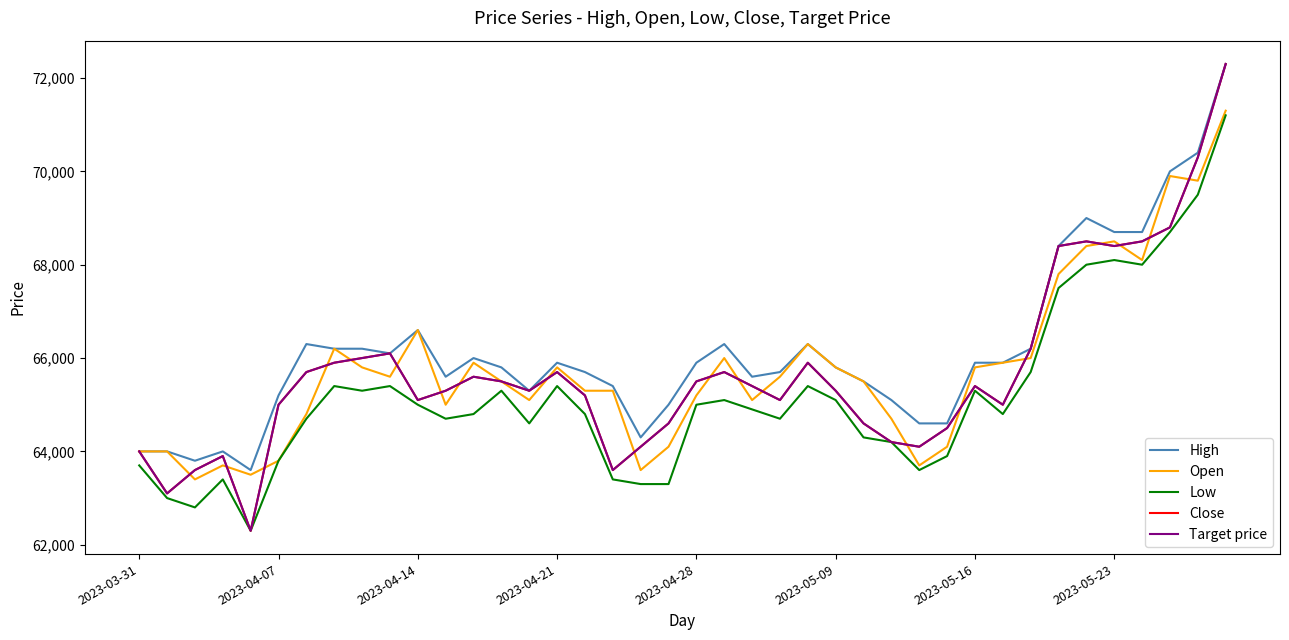

Does the chart display data point markers on the line(s)?

No